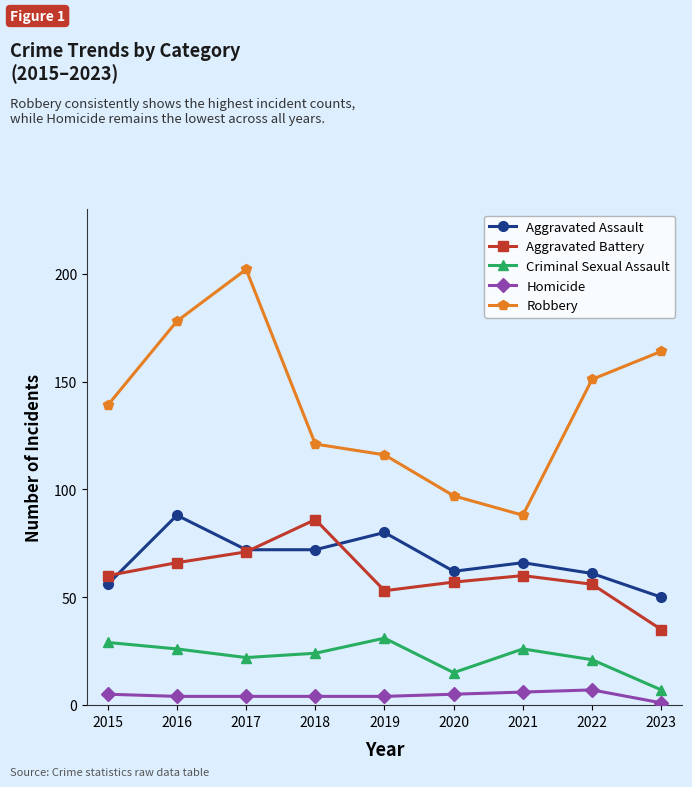

Between 2016 and 2018, which series saw the biggest shift?

Robbery